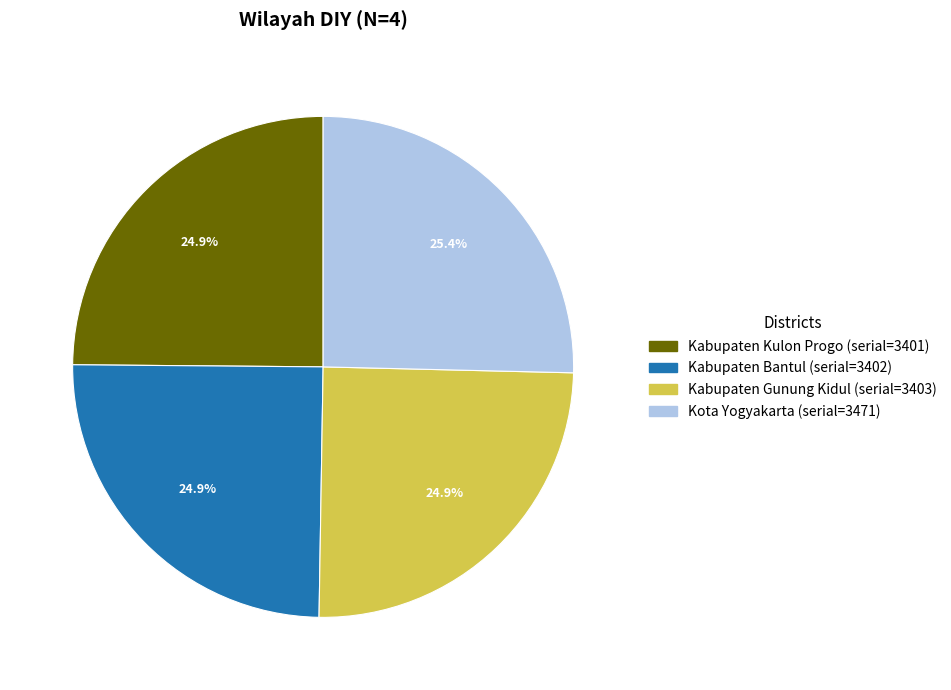

What is the ratio of the value at Kabupaten Gunung Kidul to the value at Kabupaten Kulon Progo?

1.0